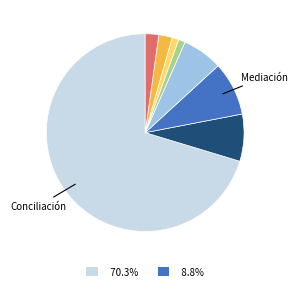

Is there any slice that represents more than half of the pie?

Yes